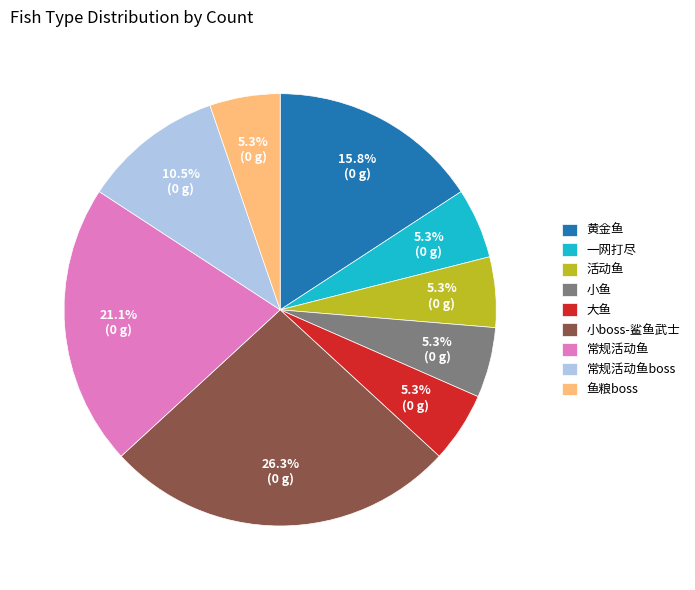

What is the largest slice in the pie chart?

小boss-鲨鱼武士